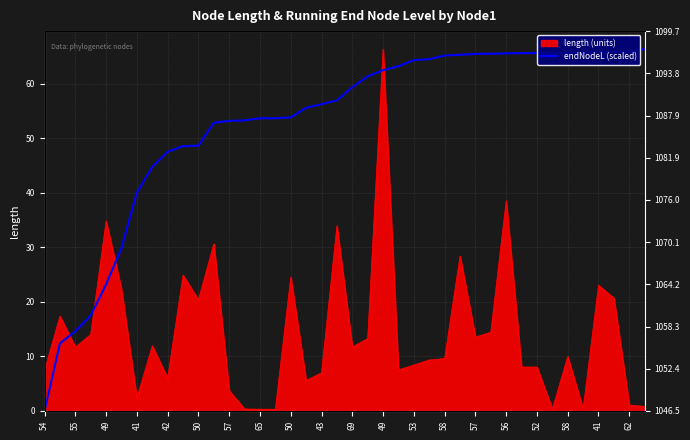

What is the label of the 2nd point from the left?

55